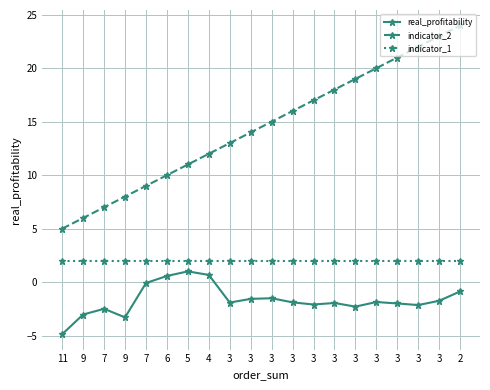

What is the total value across all series at 9?

5.0